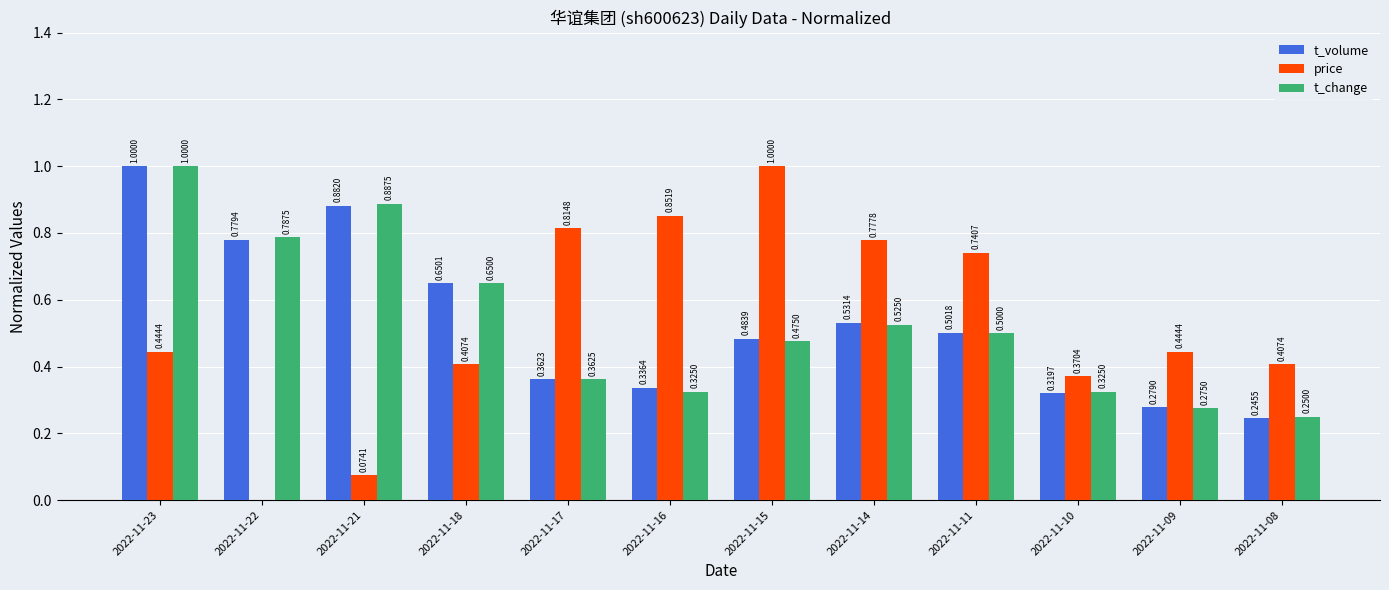

What is the average value of the t_change series?

0.5